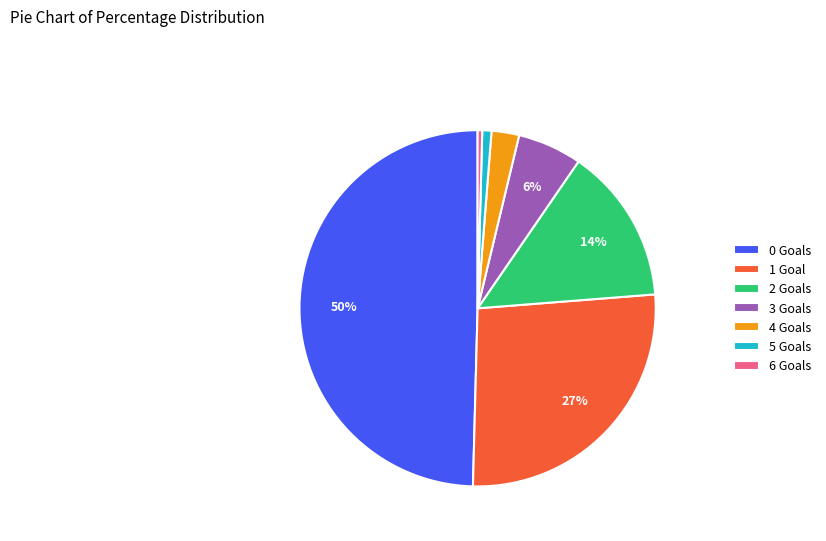

What percentage is the 5 slice, to the nearest percent?

1%